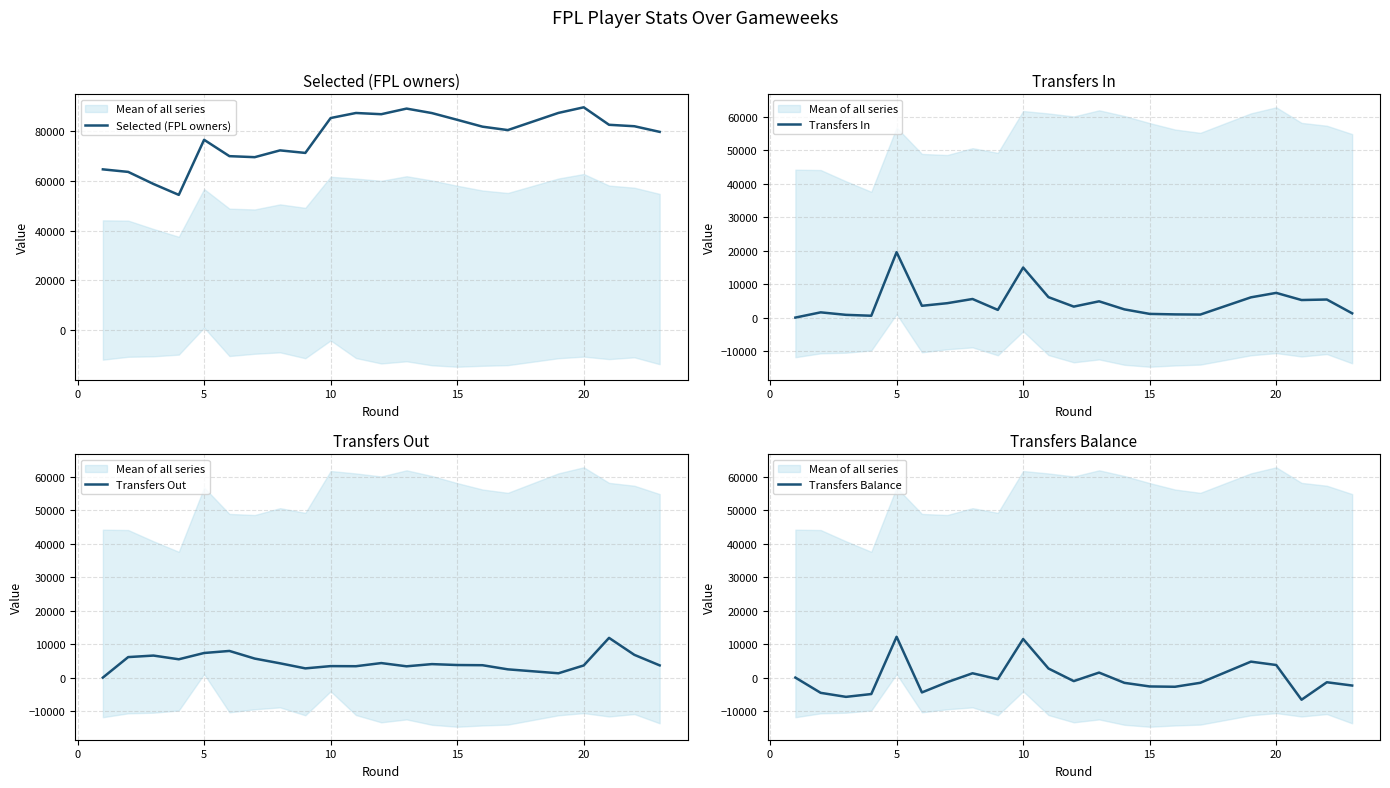

How many values in the Selected (FPL owners) series exceed 81871?

10